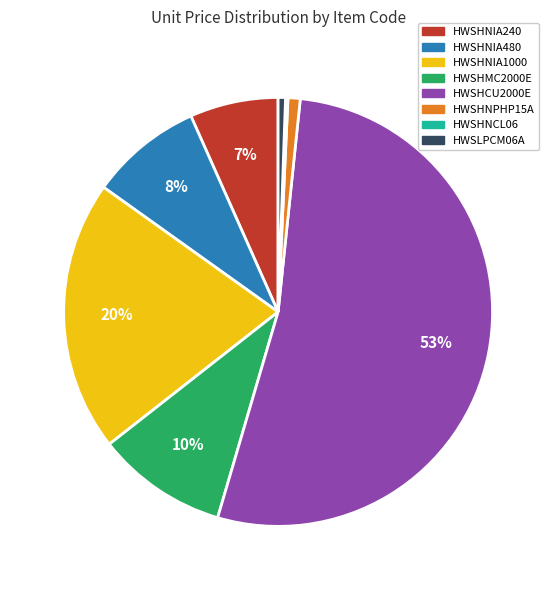

Which category has the biggest portion of the pie?

HWSHCU2000E